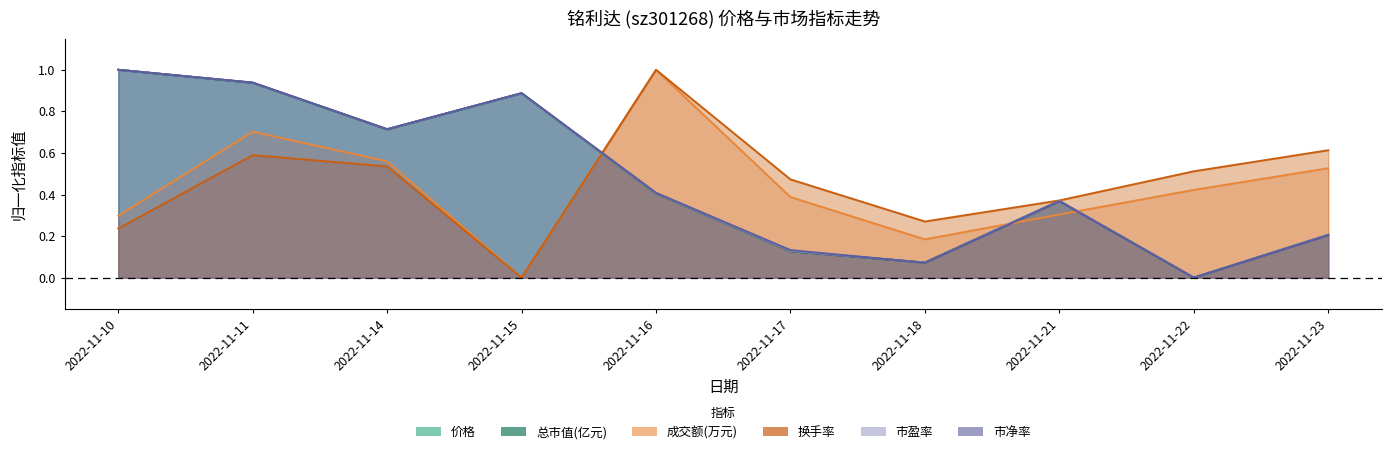

How many lines are shown in the chart?

6